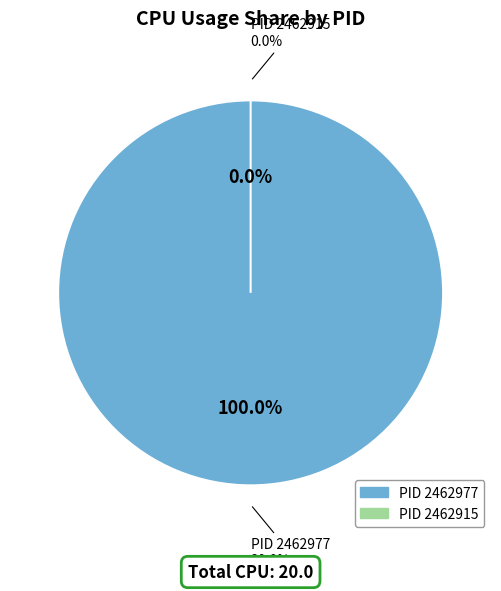

How many slices are in this pie chart?

2